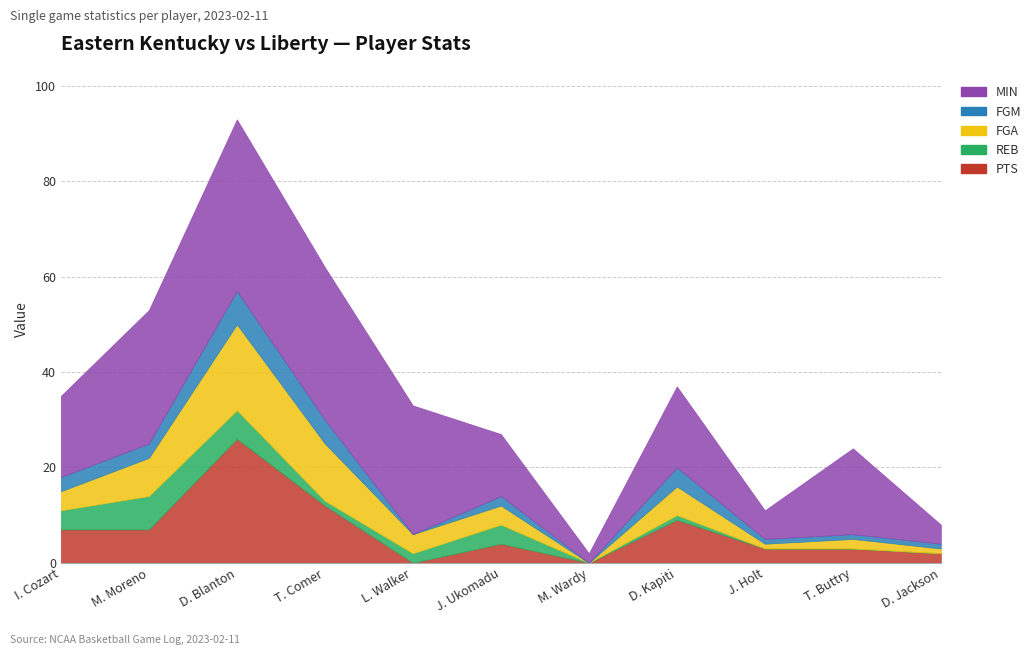

How many positive values does the REB series have?

7